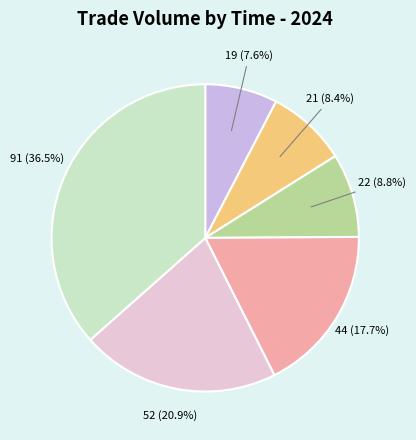

How much of the chart is everything except 22 (8.8%)?

91.2%